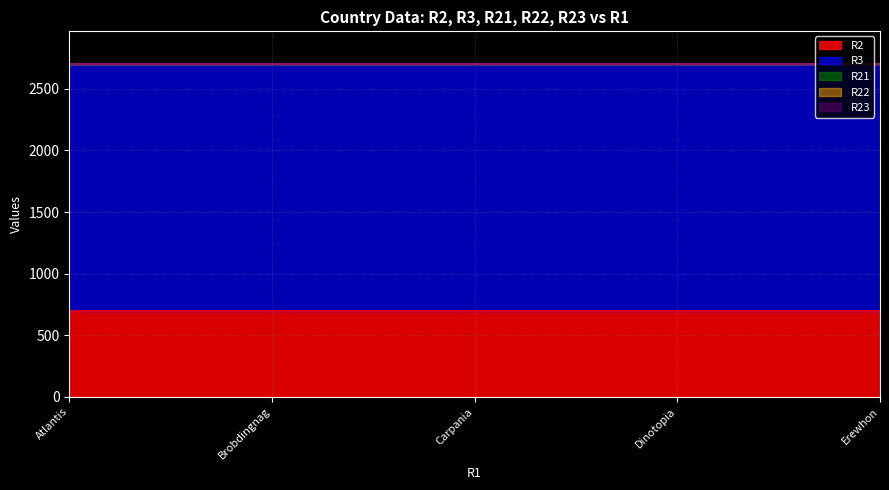

What is the sum of the R3 values at Dinotopia and Atlantis?

4000